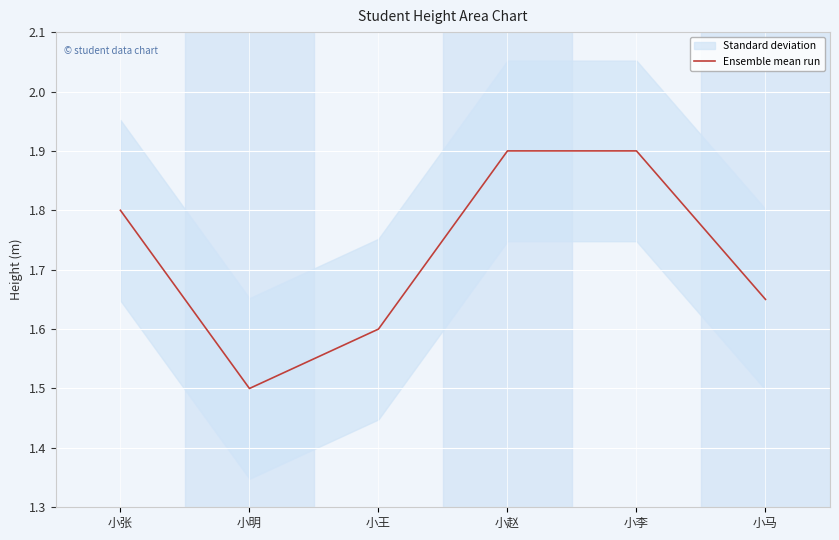

Rank the categories by value from lowest to highest.

小明, 小王, 小马, 小张, 小赵, 小李